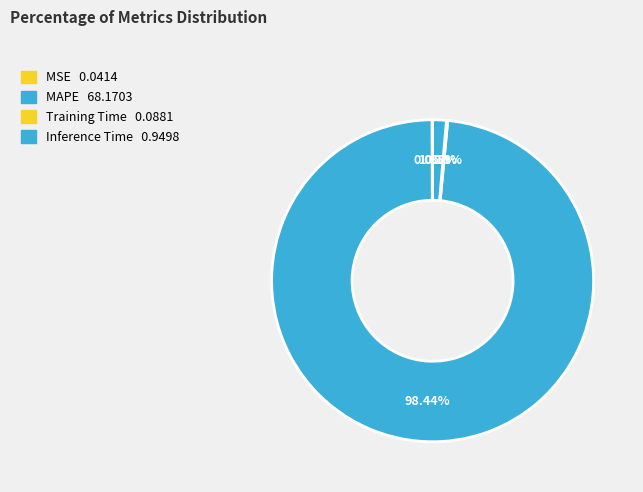

Which slice represents more than half of the pie?

MAPE